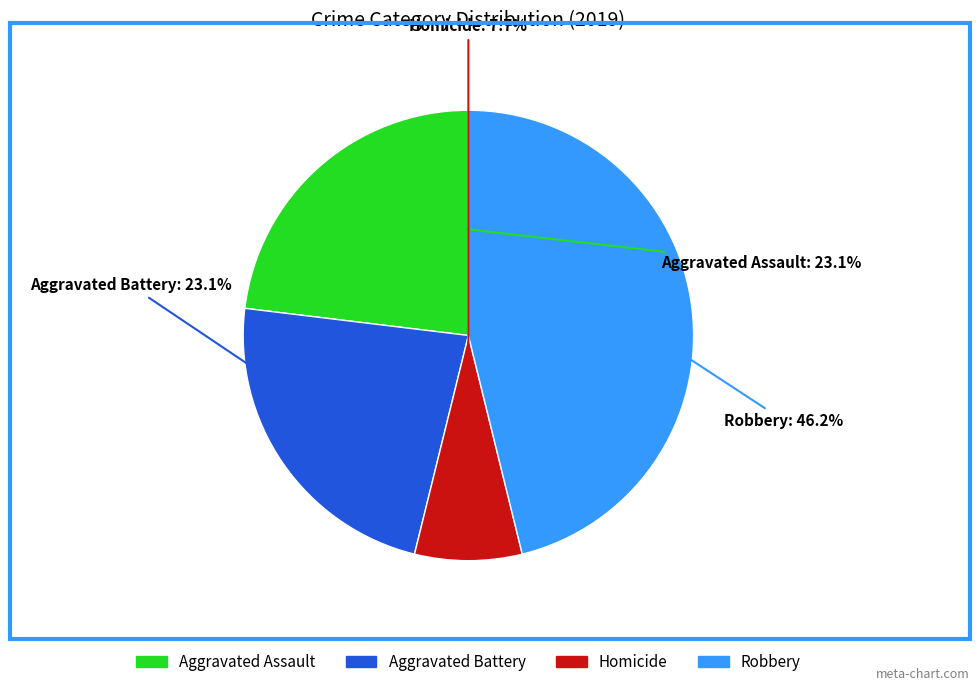

To the nearest percent, what is the average slice percentage?

25%